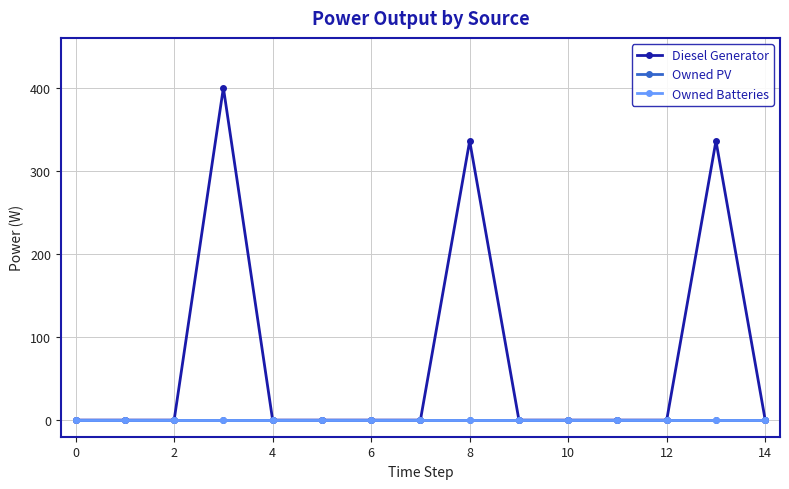

True or false: Owned Batteries and Diesel Generator intersect in this chart.

False